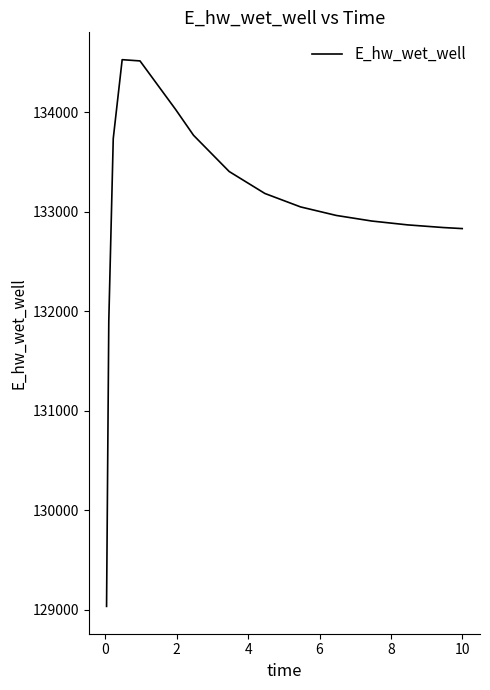

What is the smallest value displayed?

129032.5